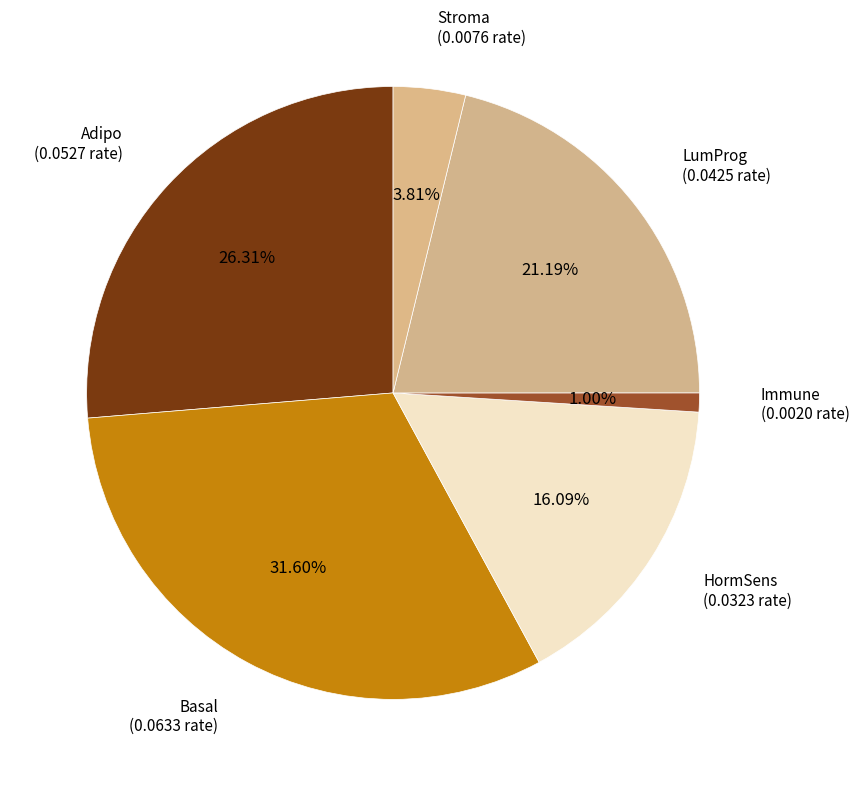

To the nearest percent, what is the difference between the Stroma and Basal slice percentages?

28%